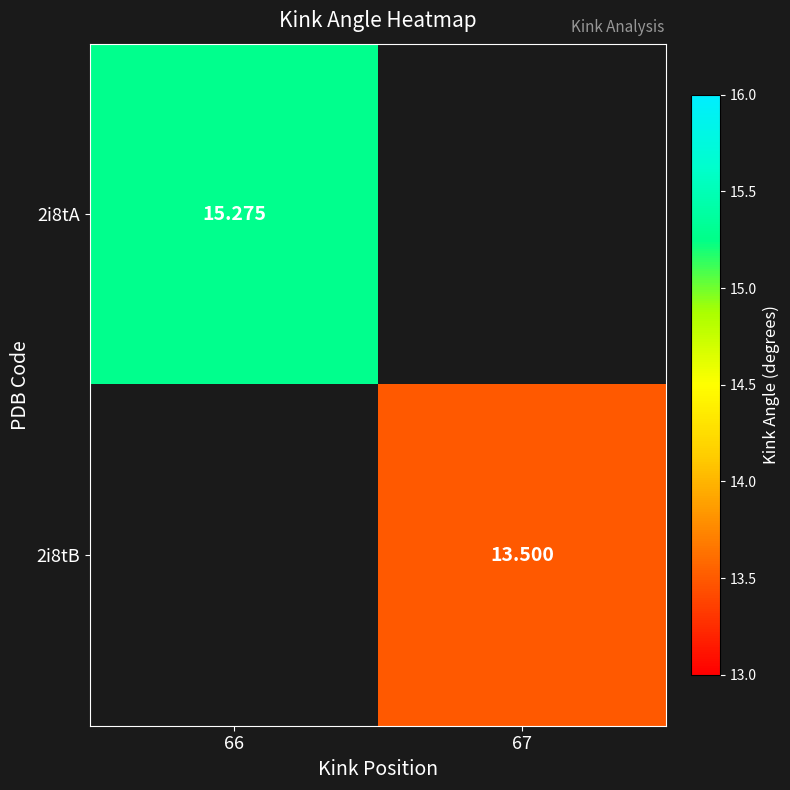

Where is 2i8tA nearest to the value 15?

66